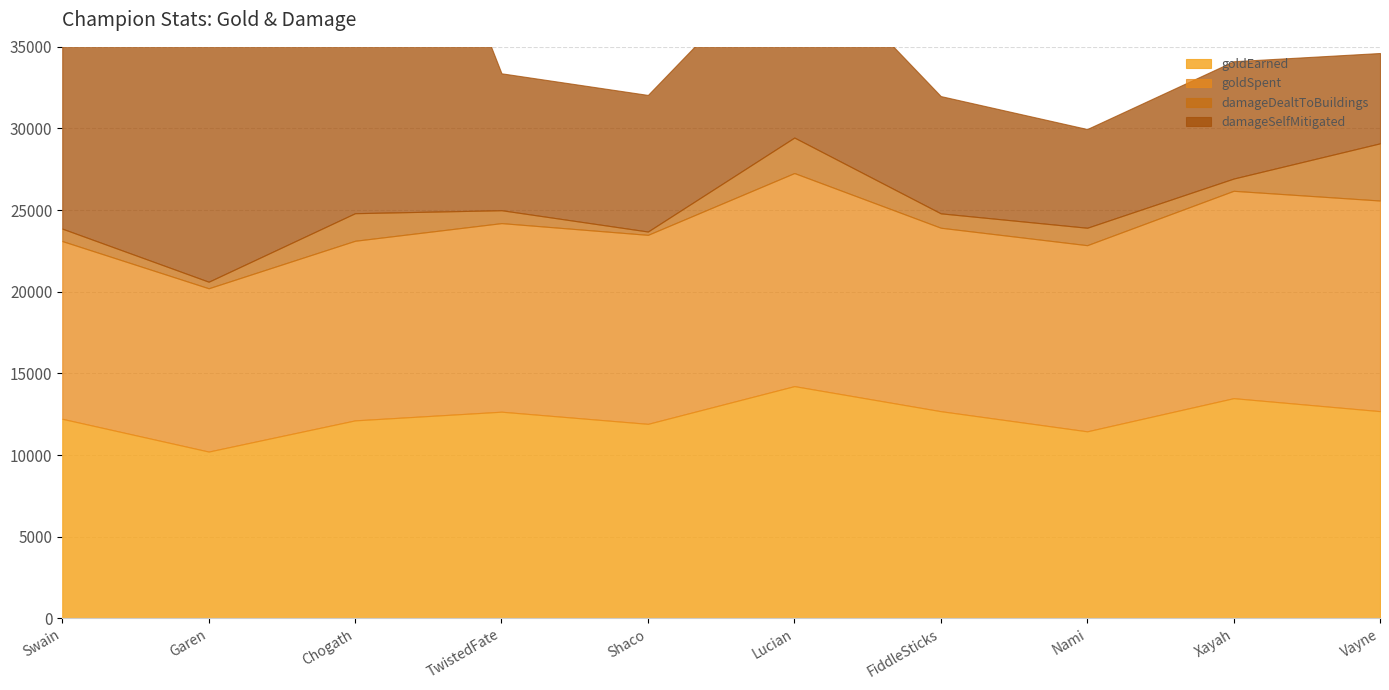

What is the smallest value displayed?

204